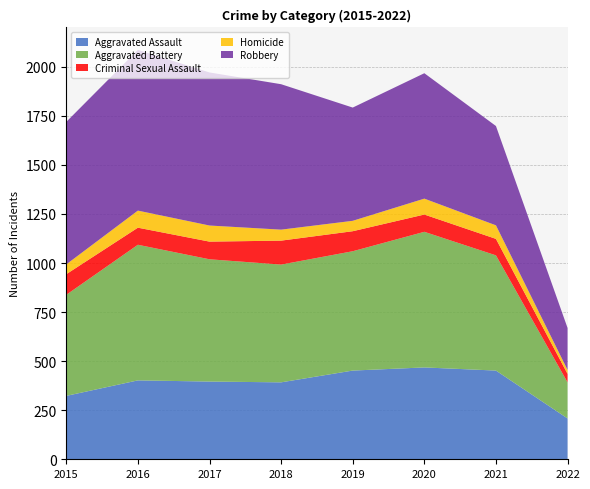

Reading right to left, transcribe all the data shown in this chart.

Aggravated Assault: 208	452	468	452	392	396	402	323
Aggravated Battery: 184	587	691	608	600	623	691	515
Criminal Sexual Assault: 43	84	88	102	122	90	87	105
Homicide: 20	69	81	53	56	82	87	50
Robbery: 214	506	639	577	741	780	819	726